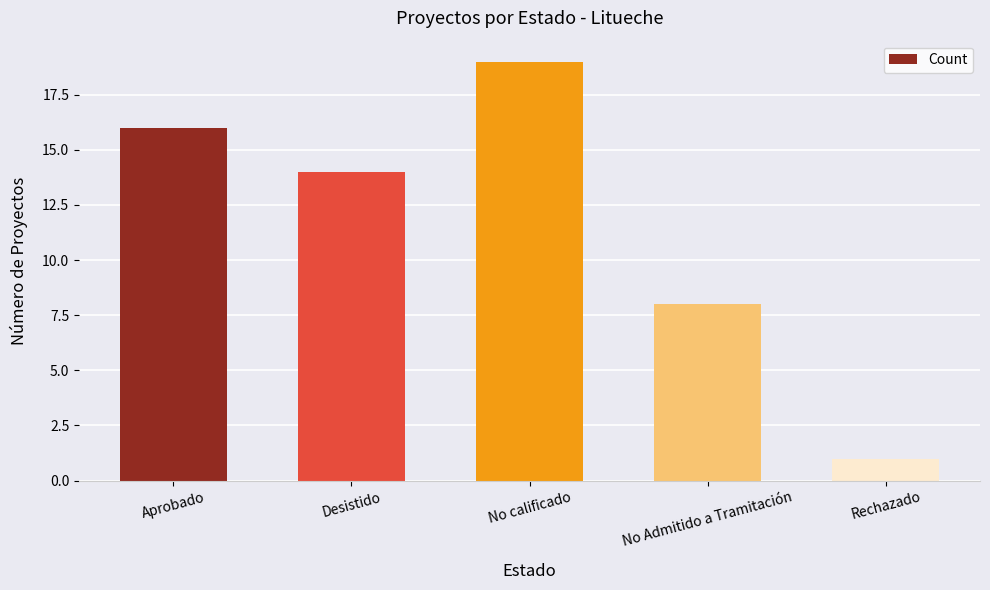

What is the difference between the second highest and second lowest values?

8